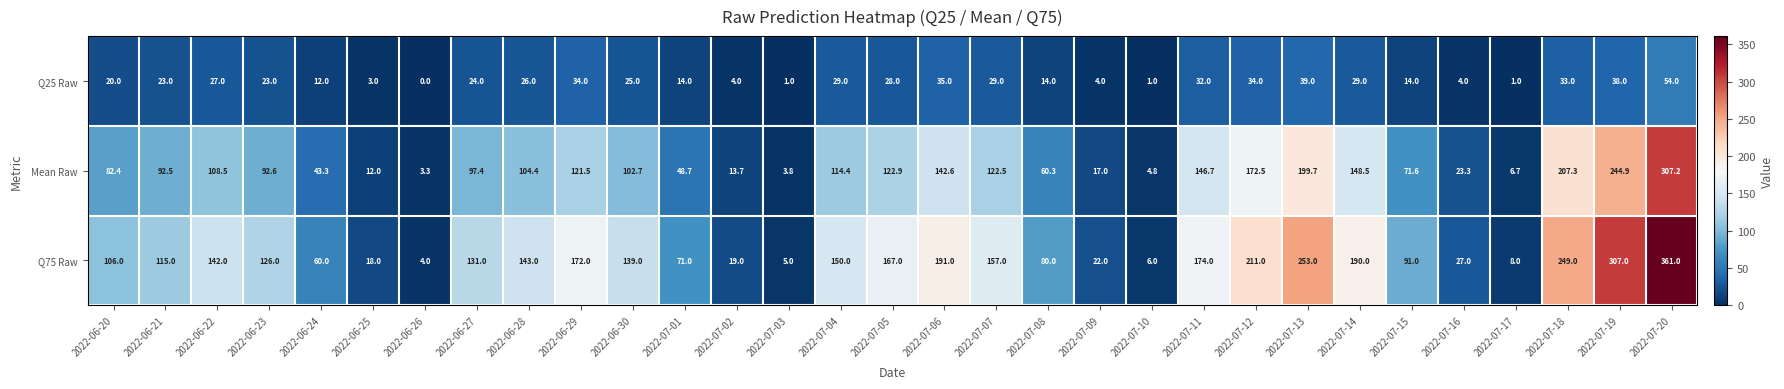

At which category is the sum across all series the highest?

2022-07-20